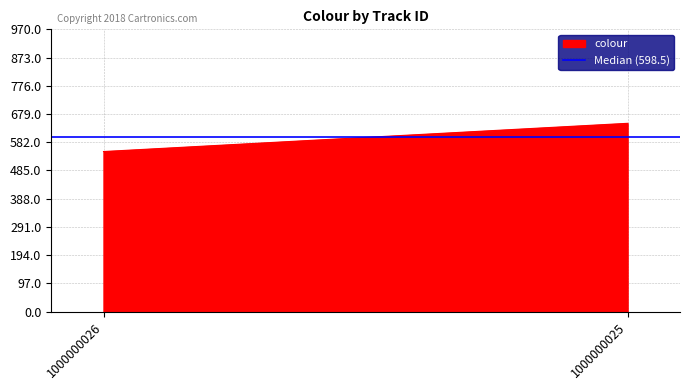

Reading right to left, extract all data points from this chart.

647	550